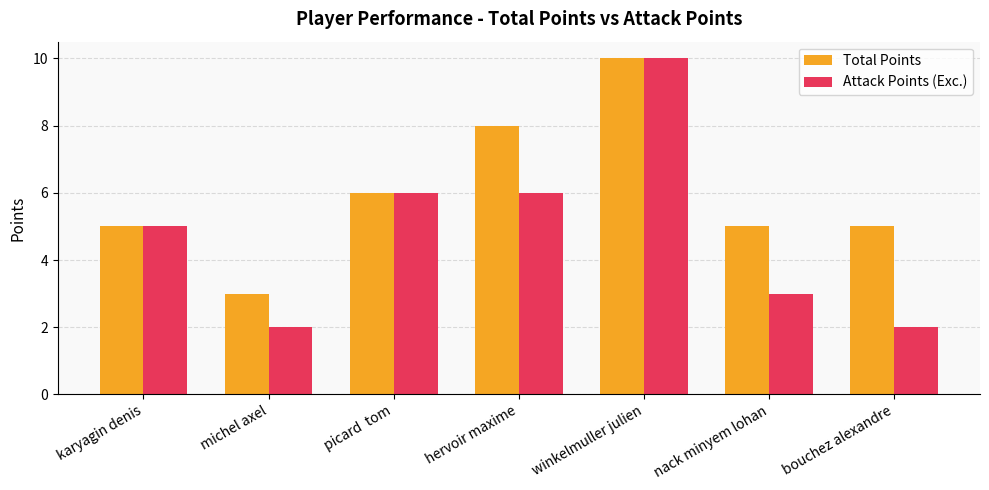

What is the difference between the Attack Points (Exc.) values at hervoir maxime and winkelmuller julien?

4